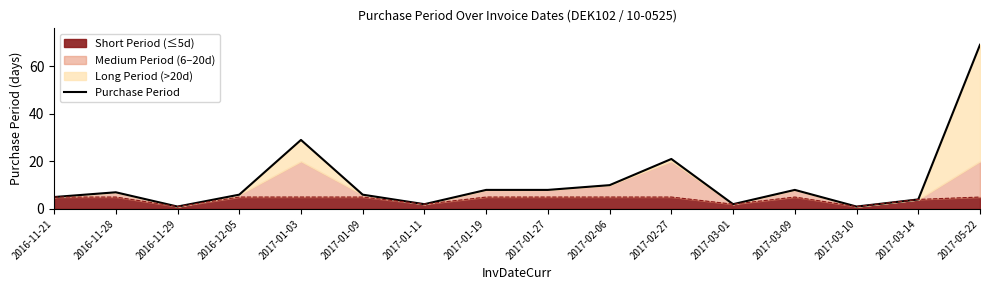

What is the label of the 1st point from the right?

2017-05-22